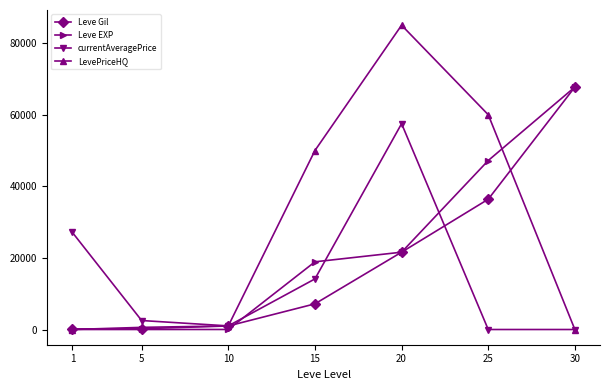

What is the total value across all series at 1?

27289